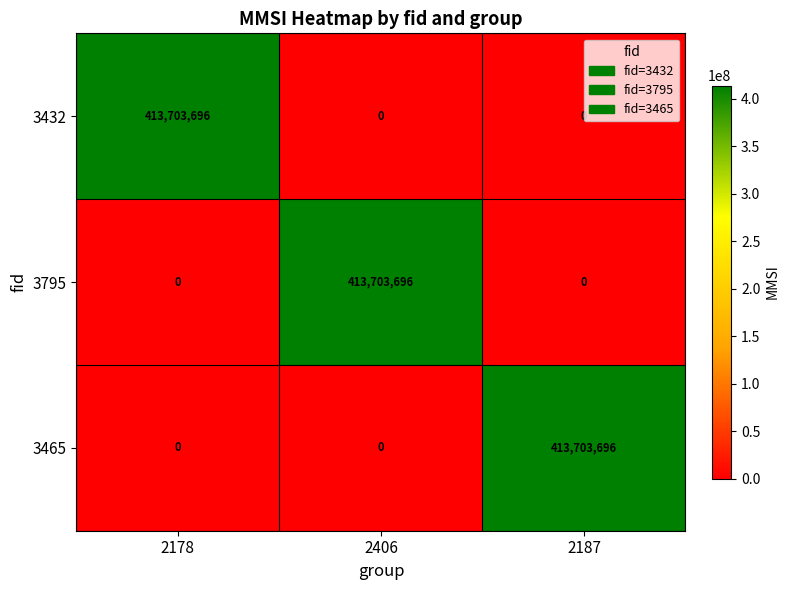

True or false: 3432 has a value of 0 at 2187.

True